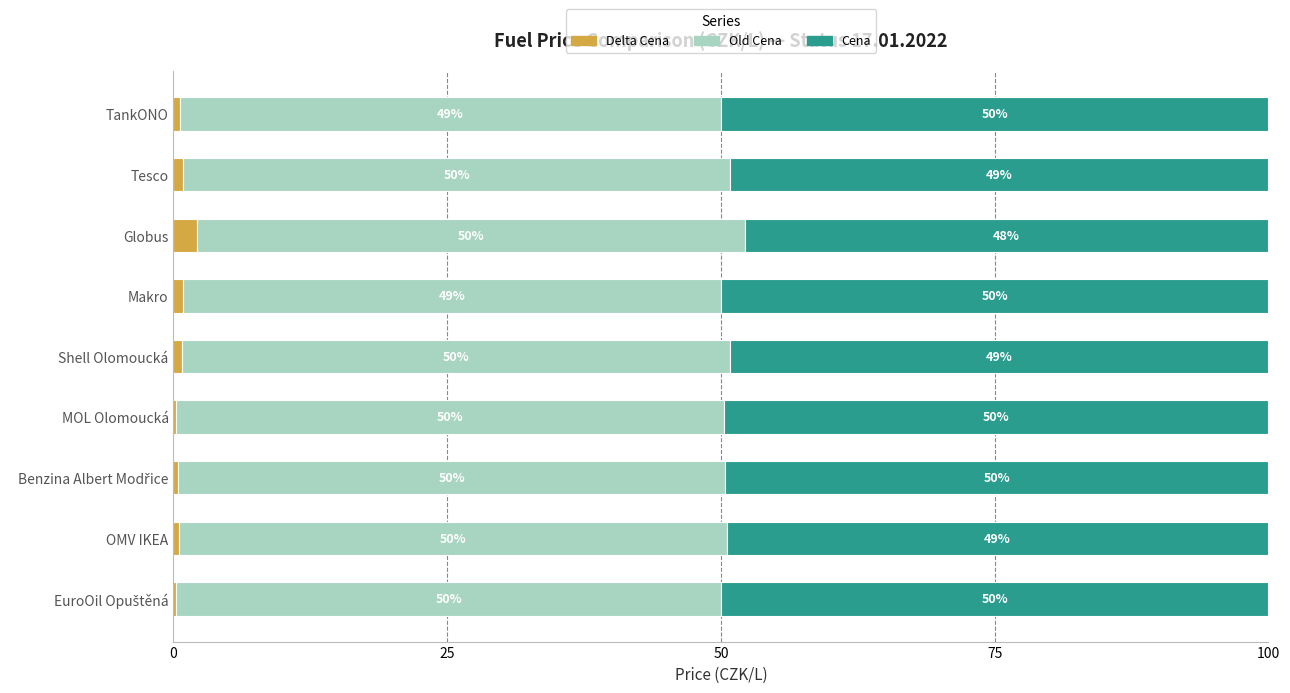

What is the total value across all series at Makro?

100.0